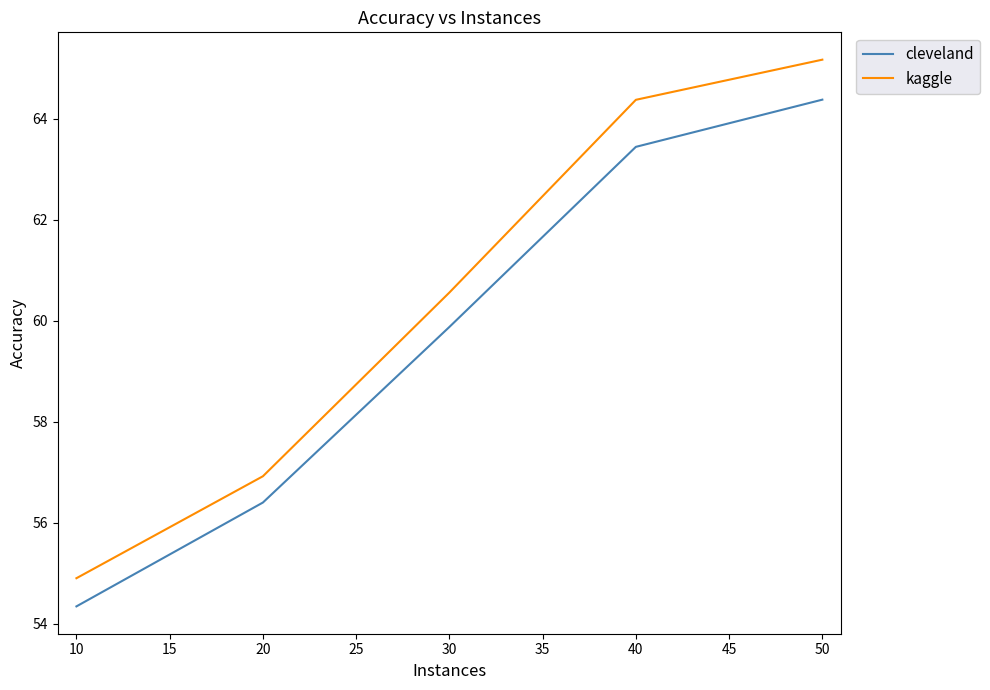

List the series in order of their peak value, highest first.

kaggle, cleveland